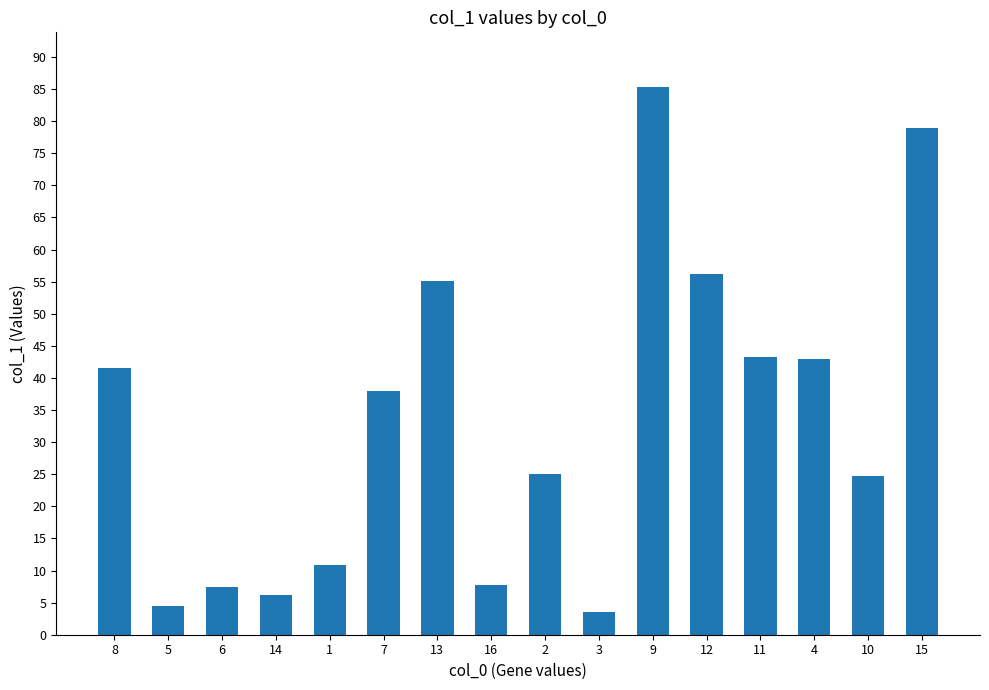

What is the value of the 14th bar from the left?

43.0